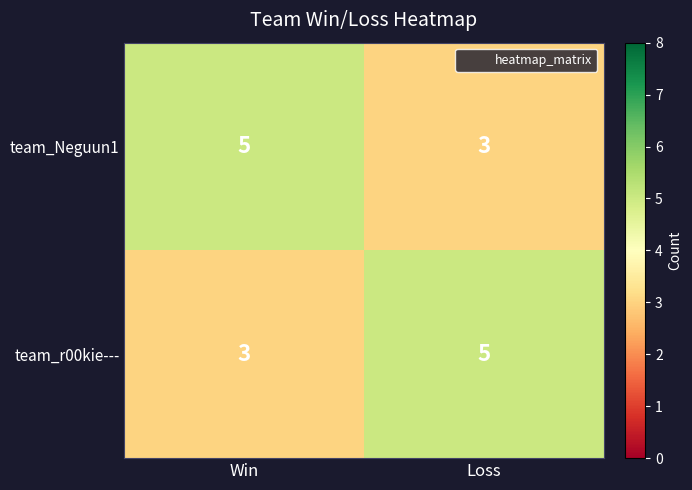

True or false: team_r00kie--- has a value of 4 at Win.

False